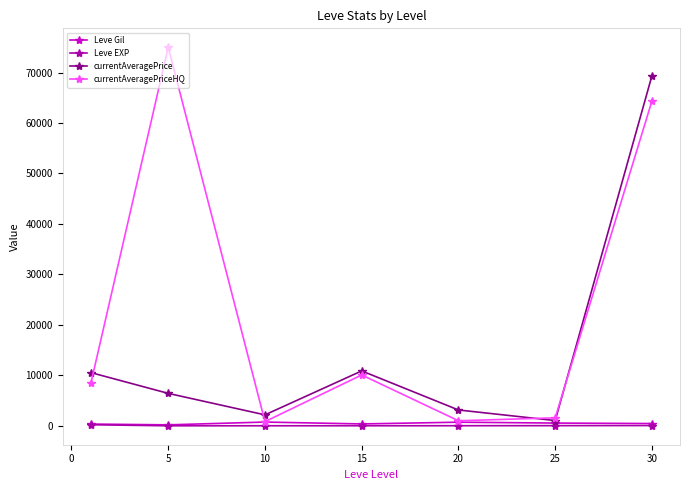

What are all the series names shown in the legend?

Leve Gil, Leve EXP, currentAveragePrice, currentAveragePriceHQ